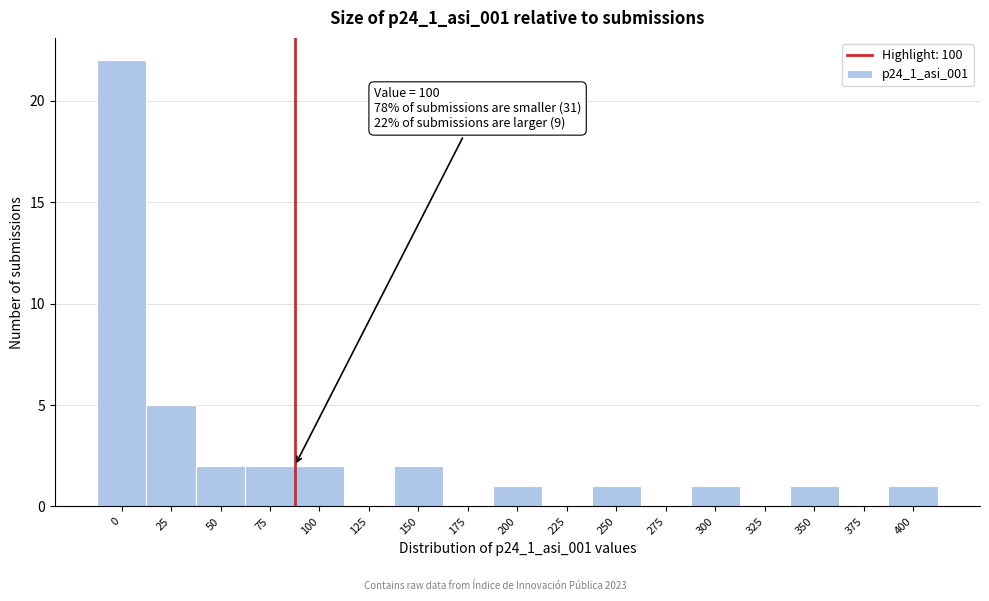

Reading right to left, extract all data points from this chart.

400=1	375=0	350=1	325=0	300=1	275=0	250=1	225=0	200=1	175=0	150=2	125=0	100=2	75=2	50=2	25=5	0=22